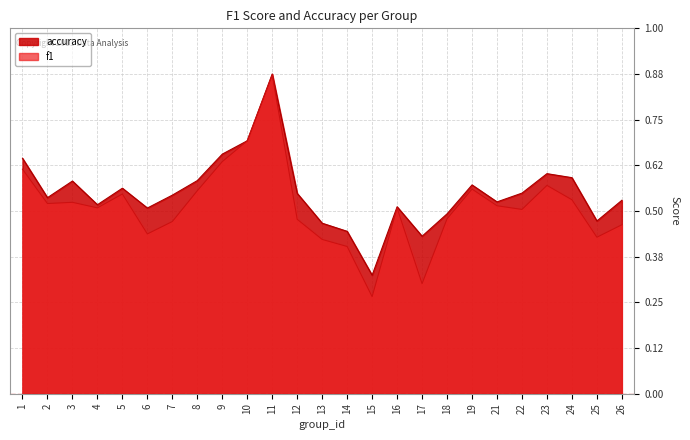

How many lines are shown in the chart?

2